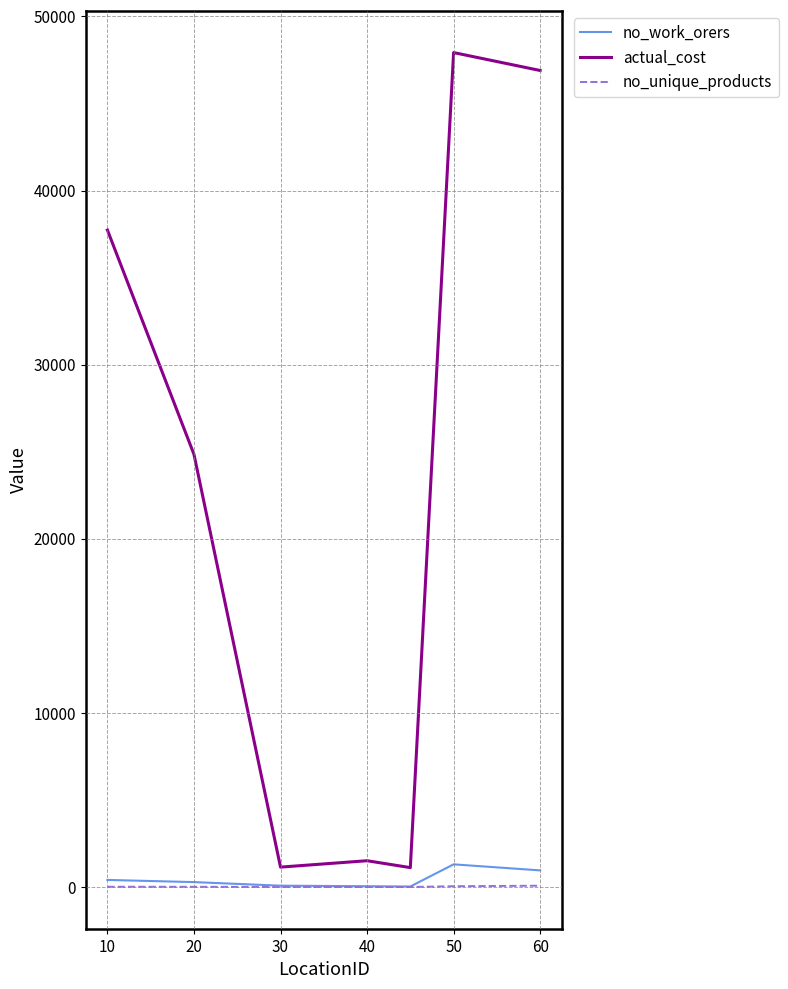

Which series has the largest total across all categories?

actual_cost